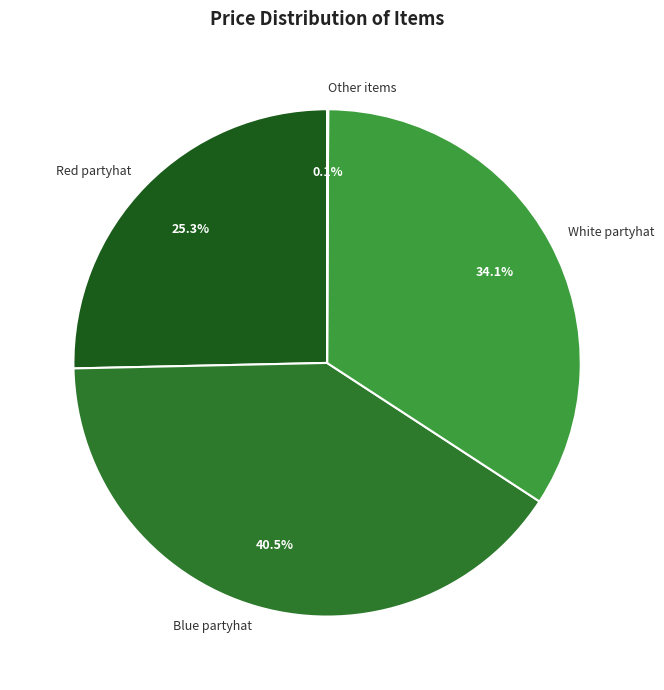

To the nearest percent, what is the difference between the largest and smallest slice percentages?

40%